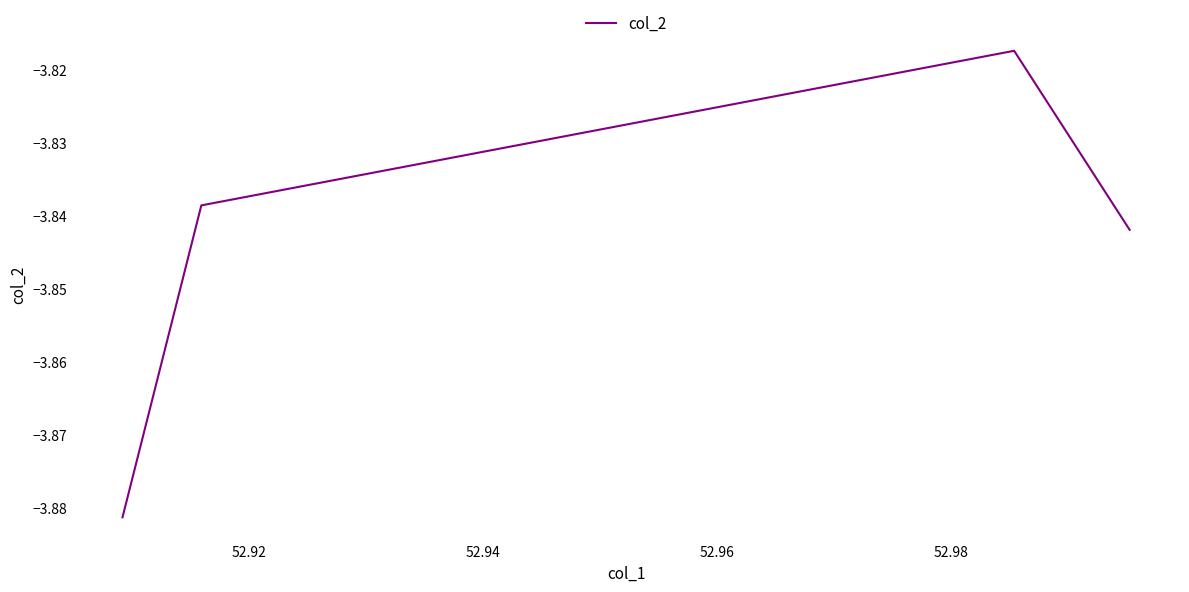

What is the sum of all values?

-15.4